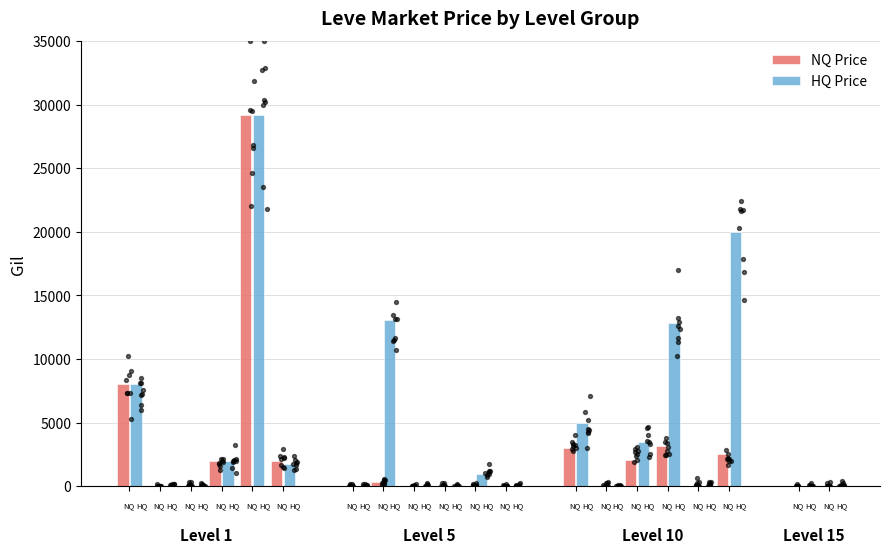

Which series contains the highest Y value?

NQ Price